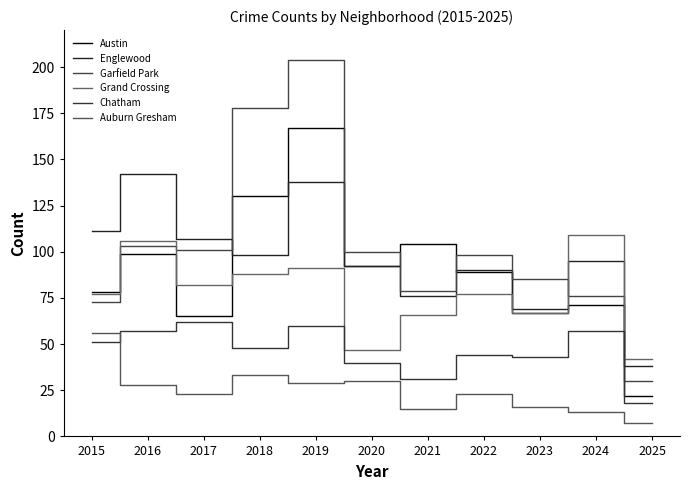

What is the lowest value of the Englewood series?

38